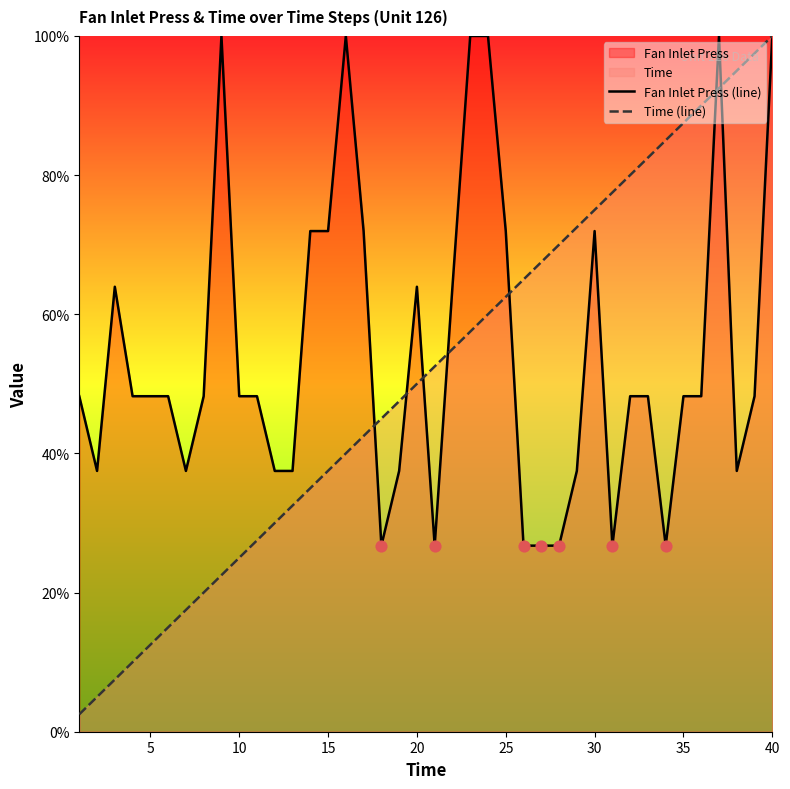

What is the total value across all series at 30?

147.0